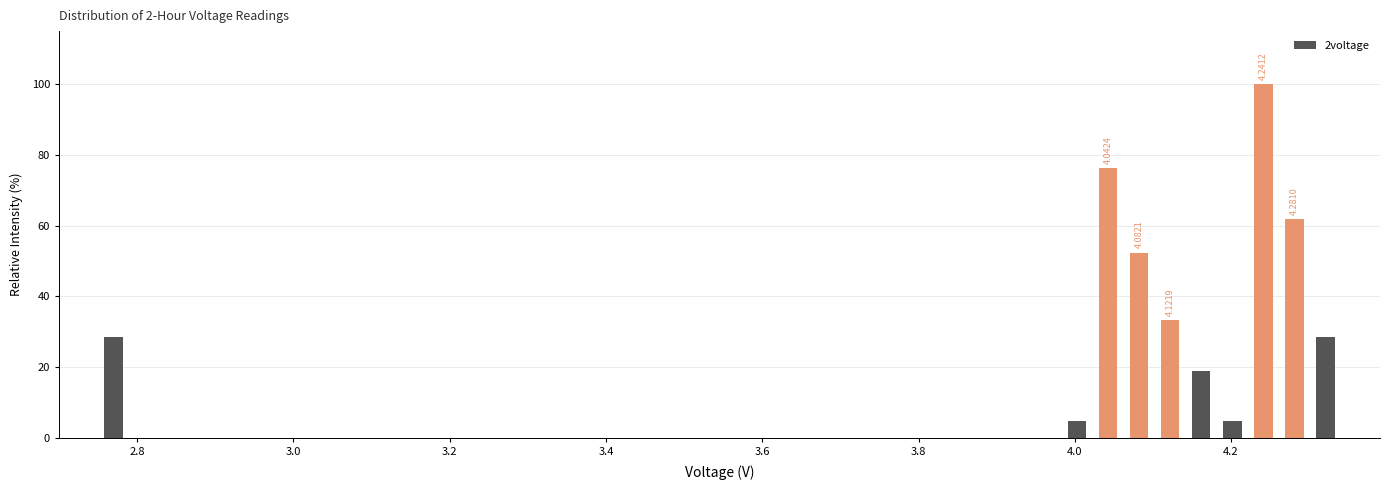

Around what value on the x-axis is the tallest bar? Give the approximate position of its centre, as read against the axis.

4.24